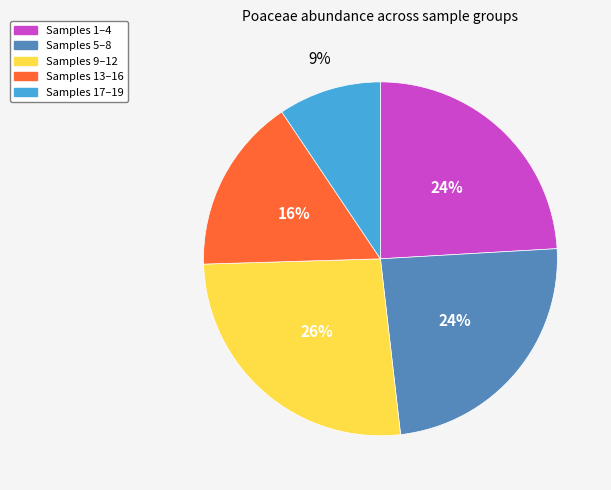

How many slices are in this pie chart?

5